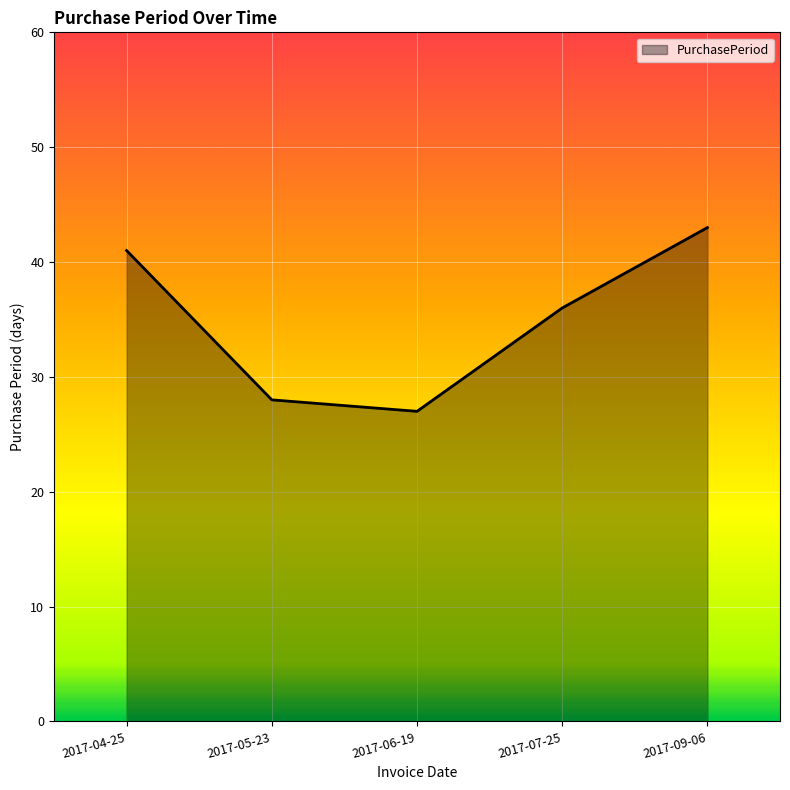

How many categories are shown in the chart?

5